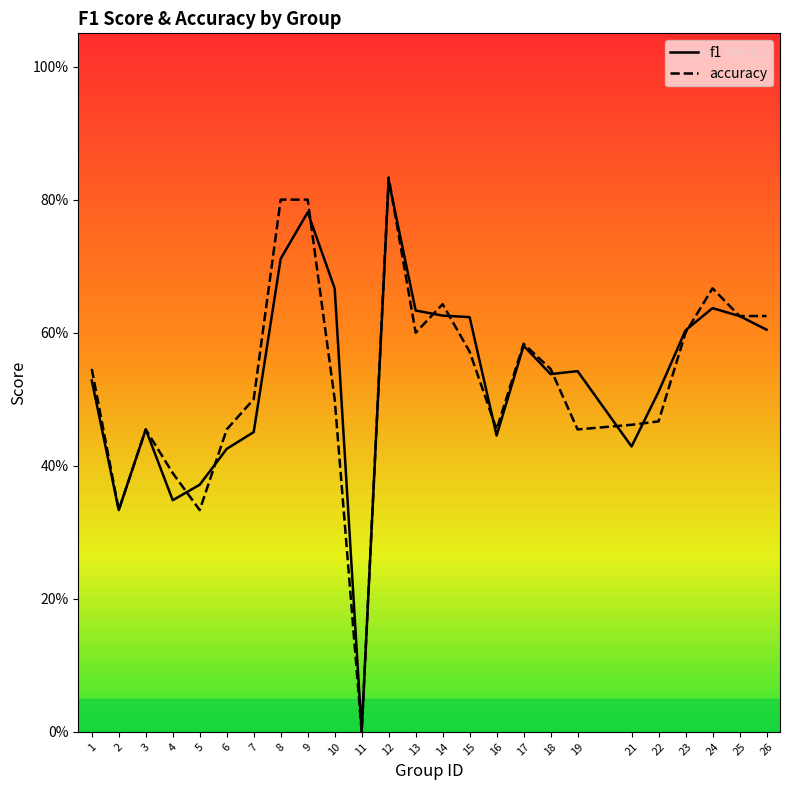

Which series changed the most between 10 and 14?

accuracy